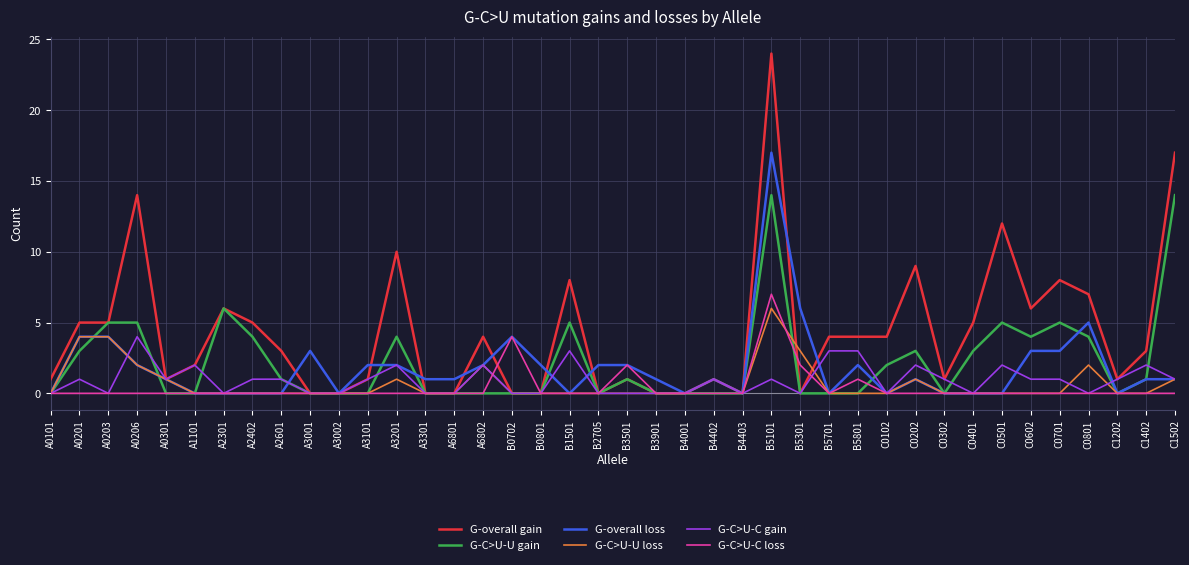

At how many categories does at least one series exceed 13?

3